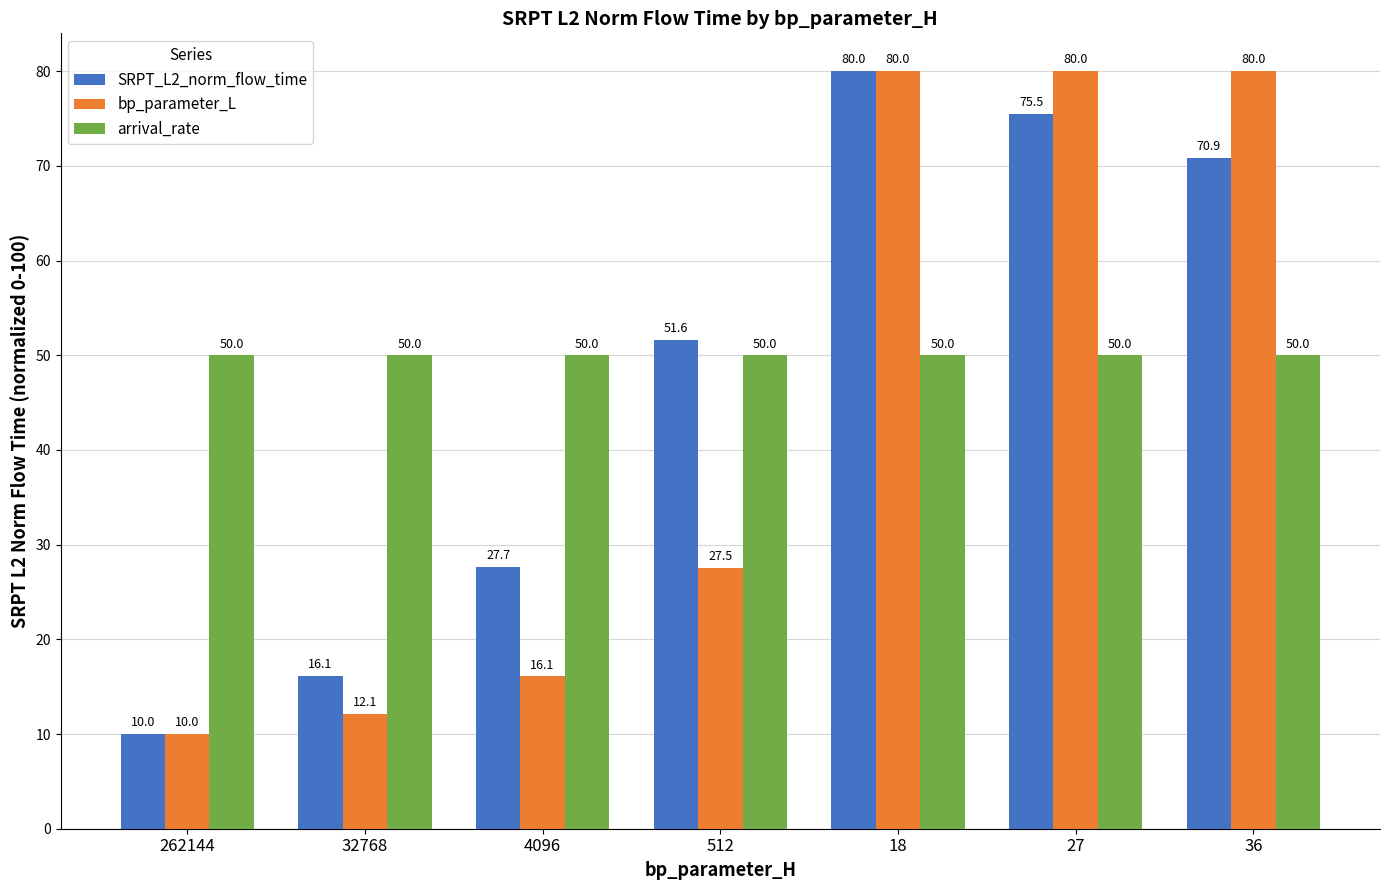

What is the total value across all series at 4096?

93.8